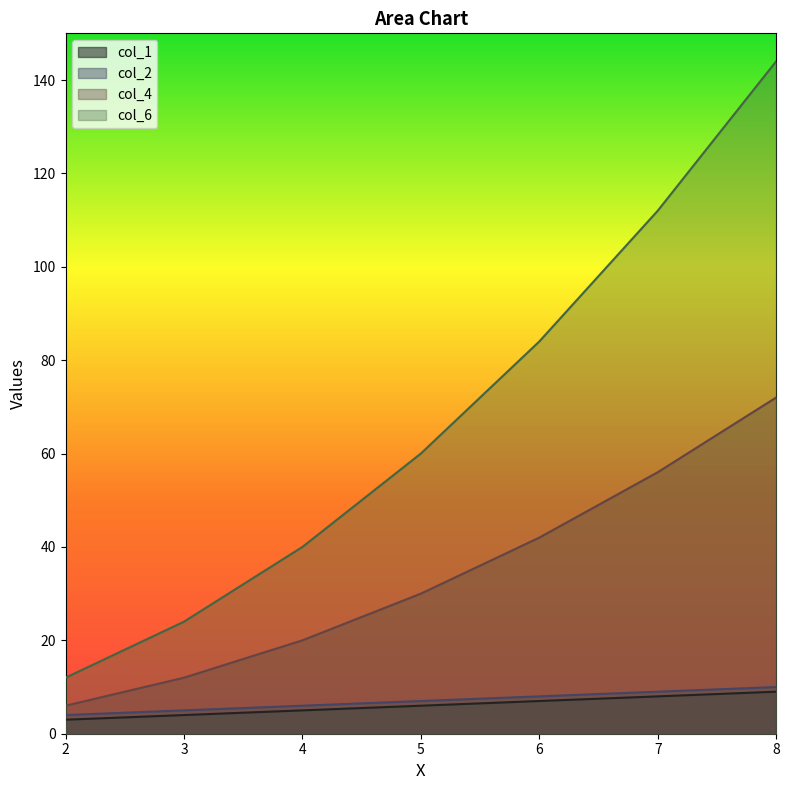

True or false: col_2 and col_4 intersect in this chart.

False